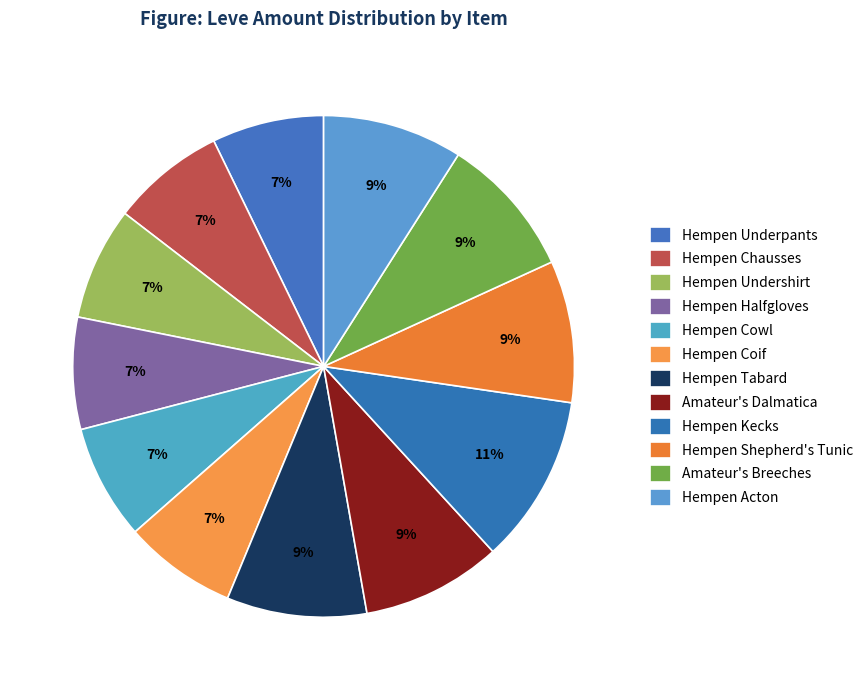

How many segments does this pie chart have?

12